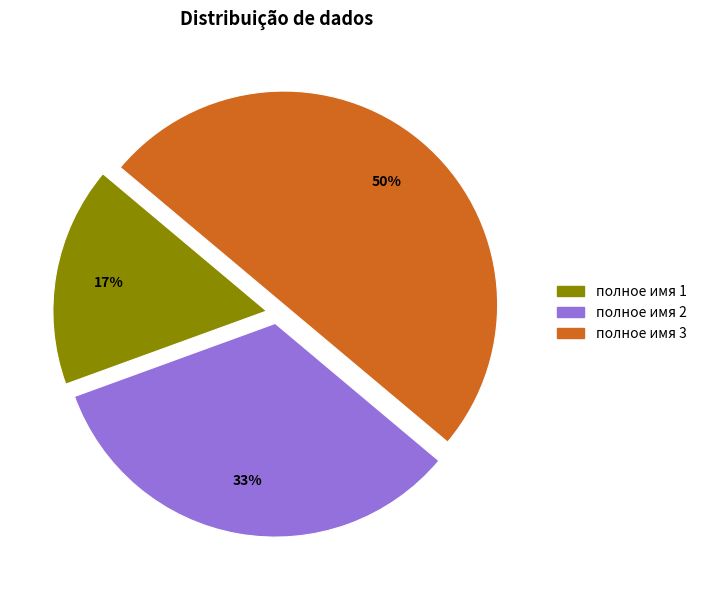

Does полное имя 1 account for over 50% of the chart?

No